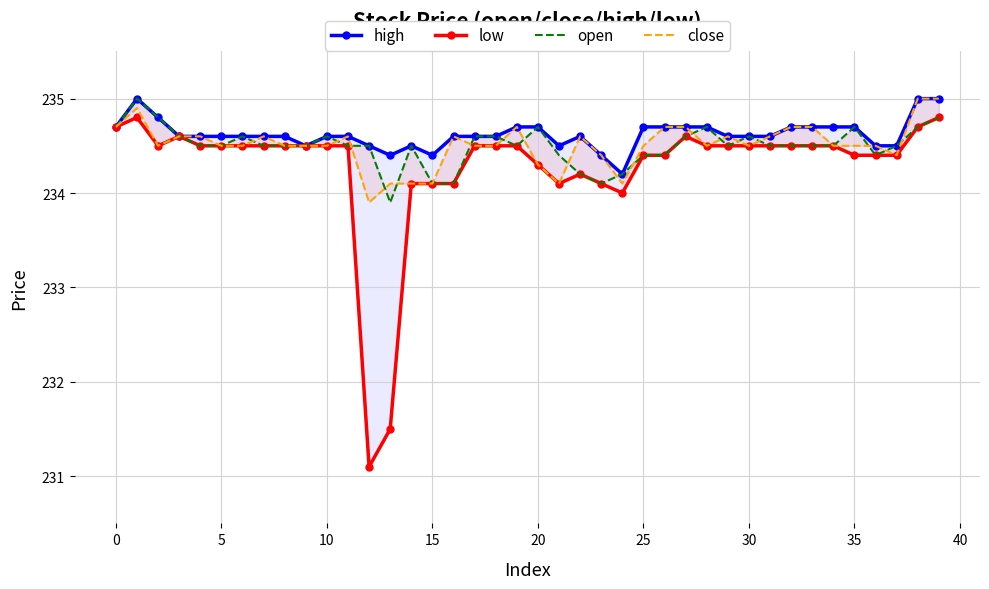

True or false: close has a value of 329.9 at 28.

False